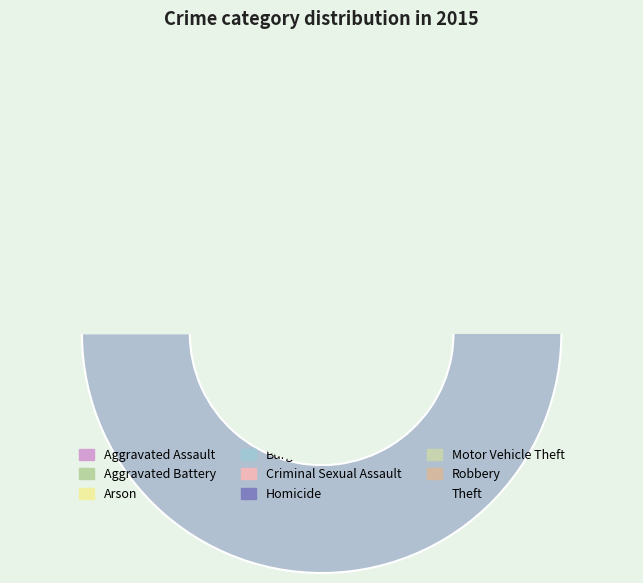

To the nearest percent, what portion does Aggravated Battery represent?

4%